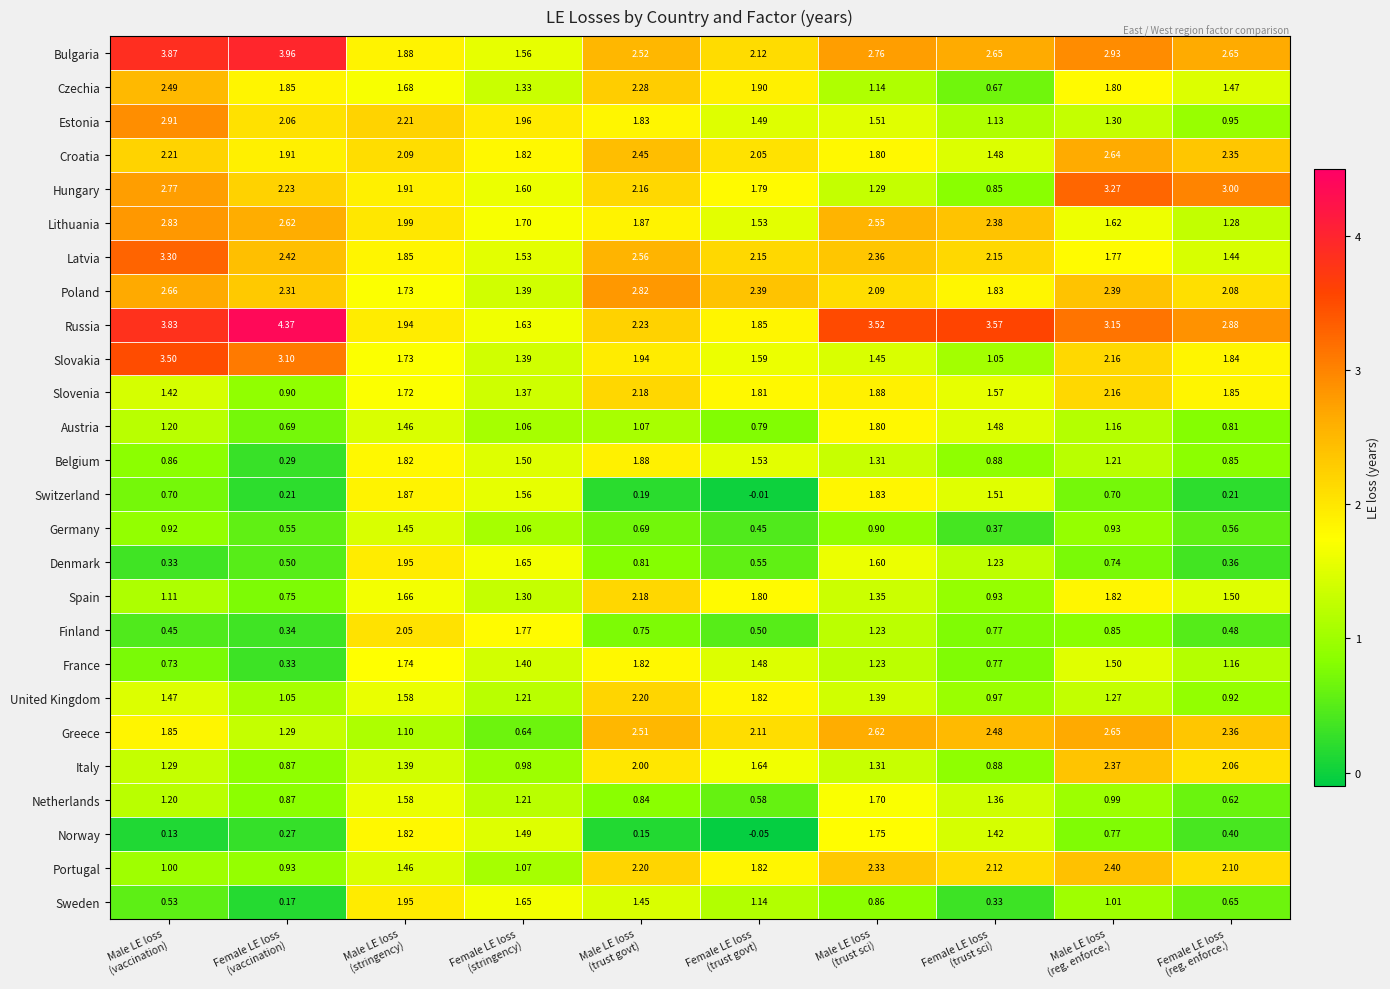

Which series has the largest total across all categories?

Russia